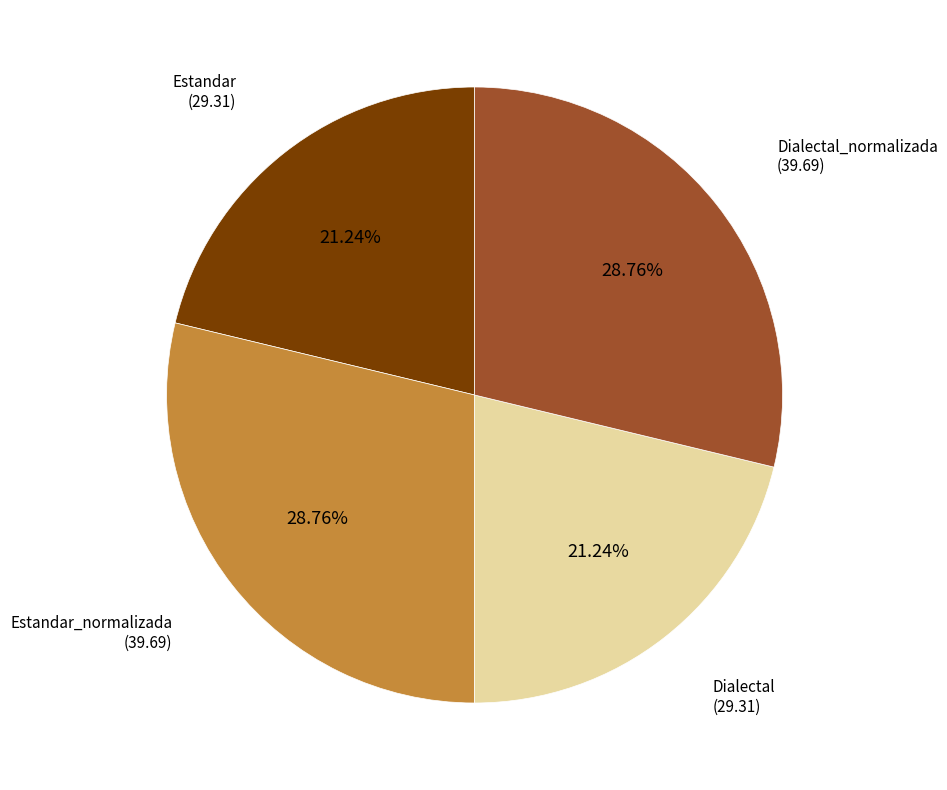

Is there a majority slice in this chart?

No